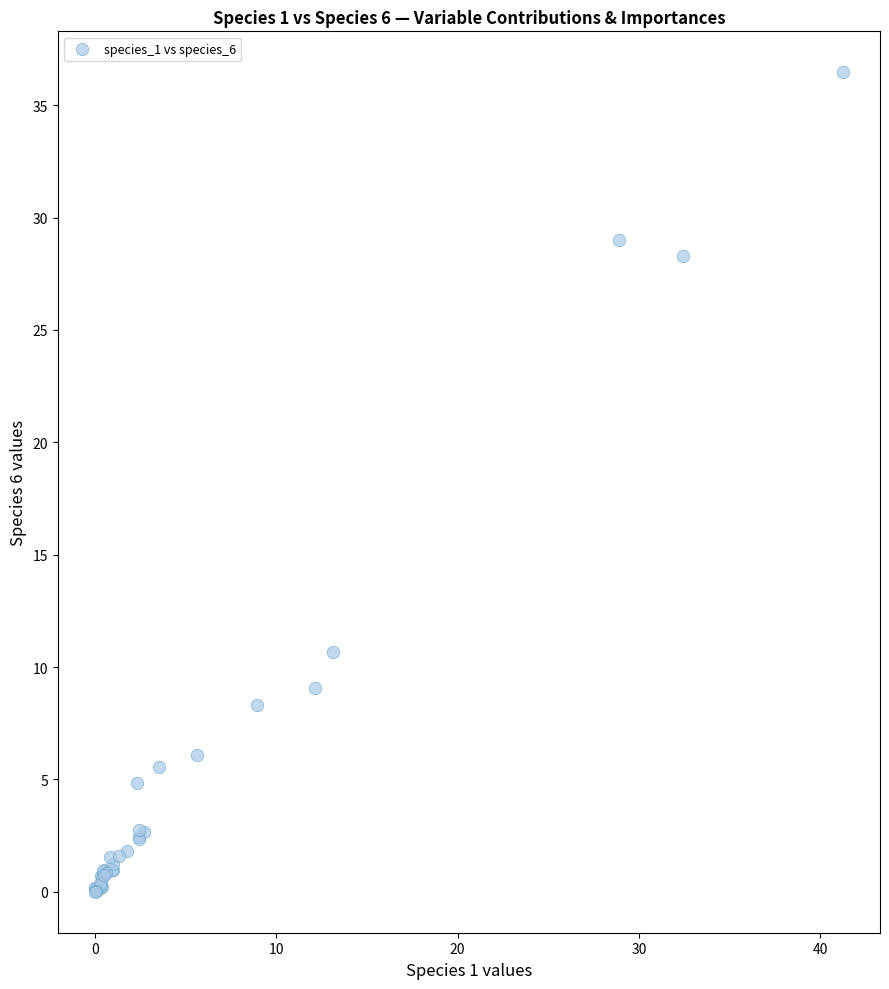

What Y value in the scatter plot is closest to 18?

10.7